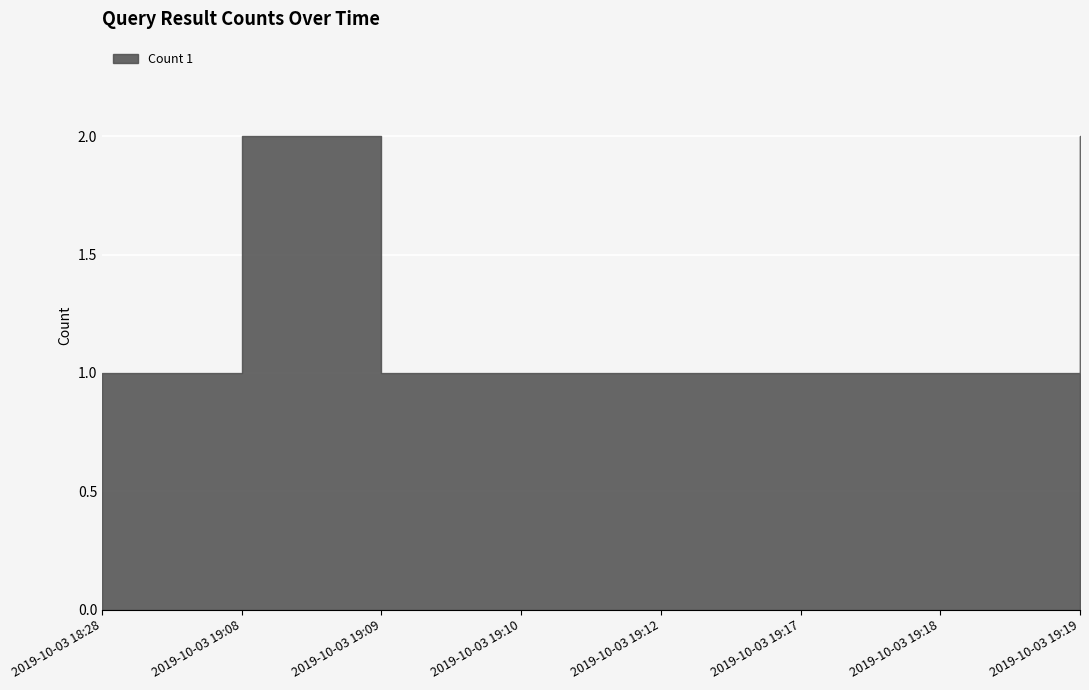

Reading left to right, what are all the values shown in this chart?

2019-10-03 18:28=1	2019-10-03 19:08=2	2019-10-03 19:09=1	2019-10-03 19:10=1	2019-10-03 19:12=1	2019-10-03 19:17=1	2019-10-03 19:18=1	2019-10-03 19:19=2